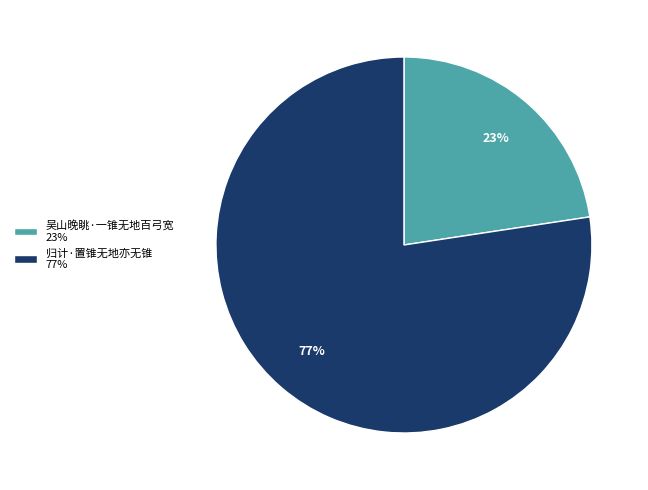

What is the smallest slice in the pie chart?

吴山晚眺·一锥无地百弓宽